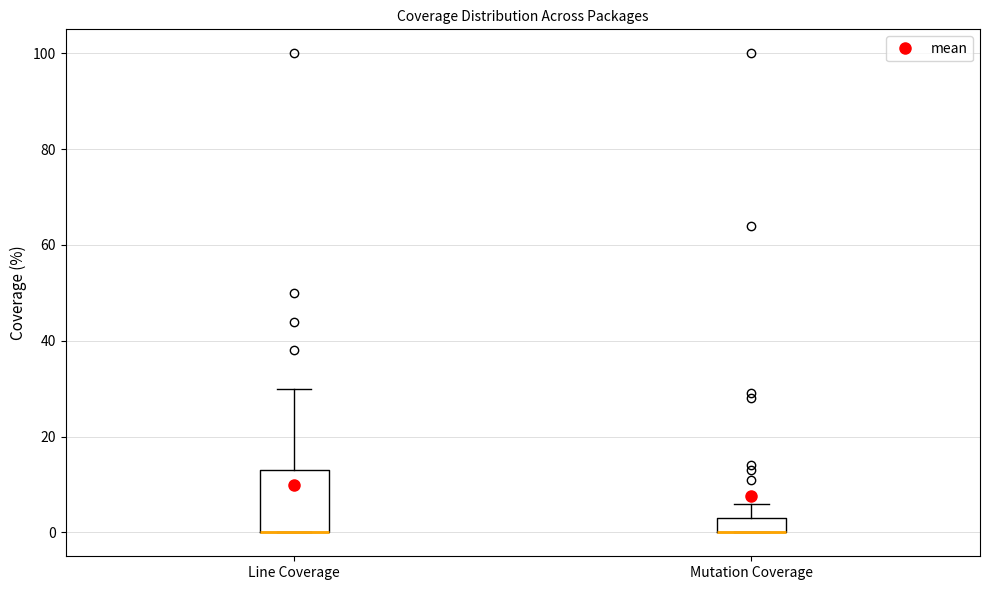

Where does the upper whisker of the box for Line Coverage end on the y-axis? The values are not printed on the chart, so give them approximately, as read against the axis.

30